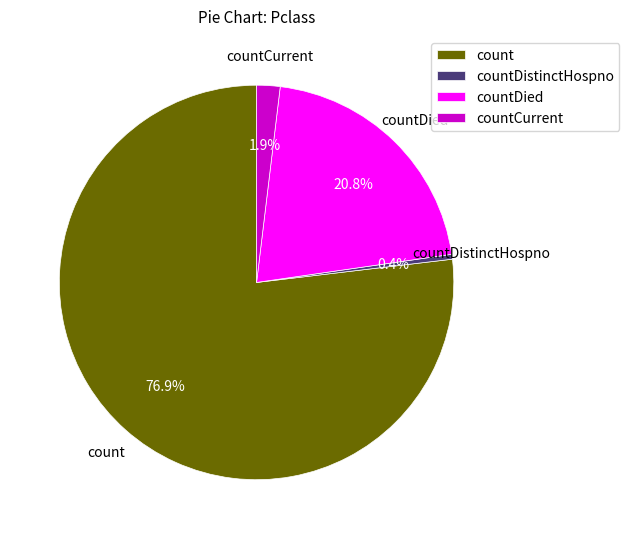

Do count and countDistinctHospno together represent more than half of the pie?

Yes